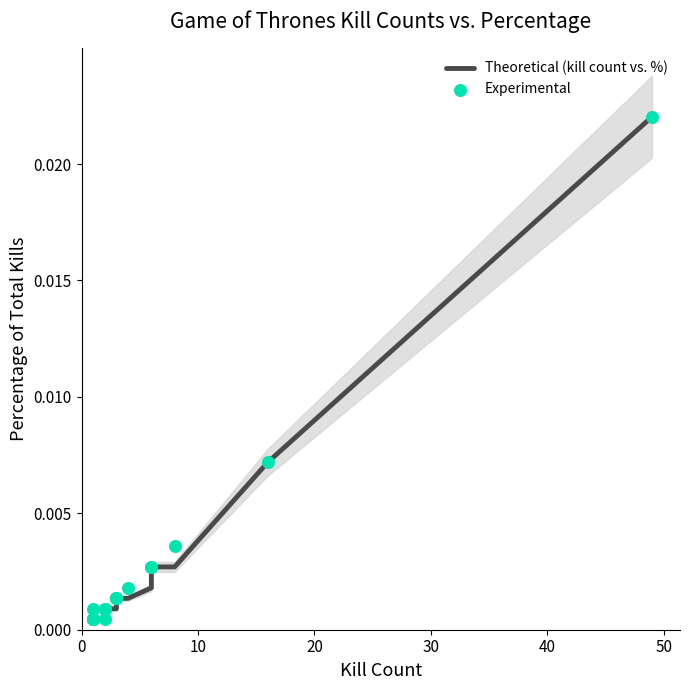

Which series reaches the minimum Y coordinate?

Theoretical (kill count vs. %)